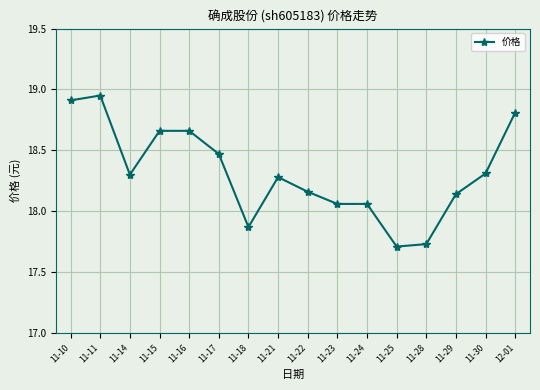

Is this an area chart (filled region under the line)?

No